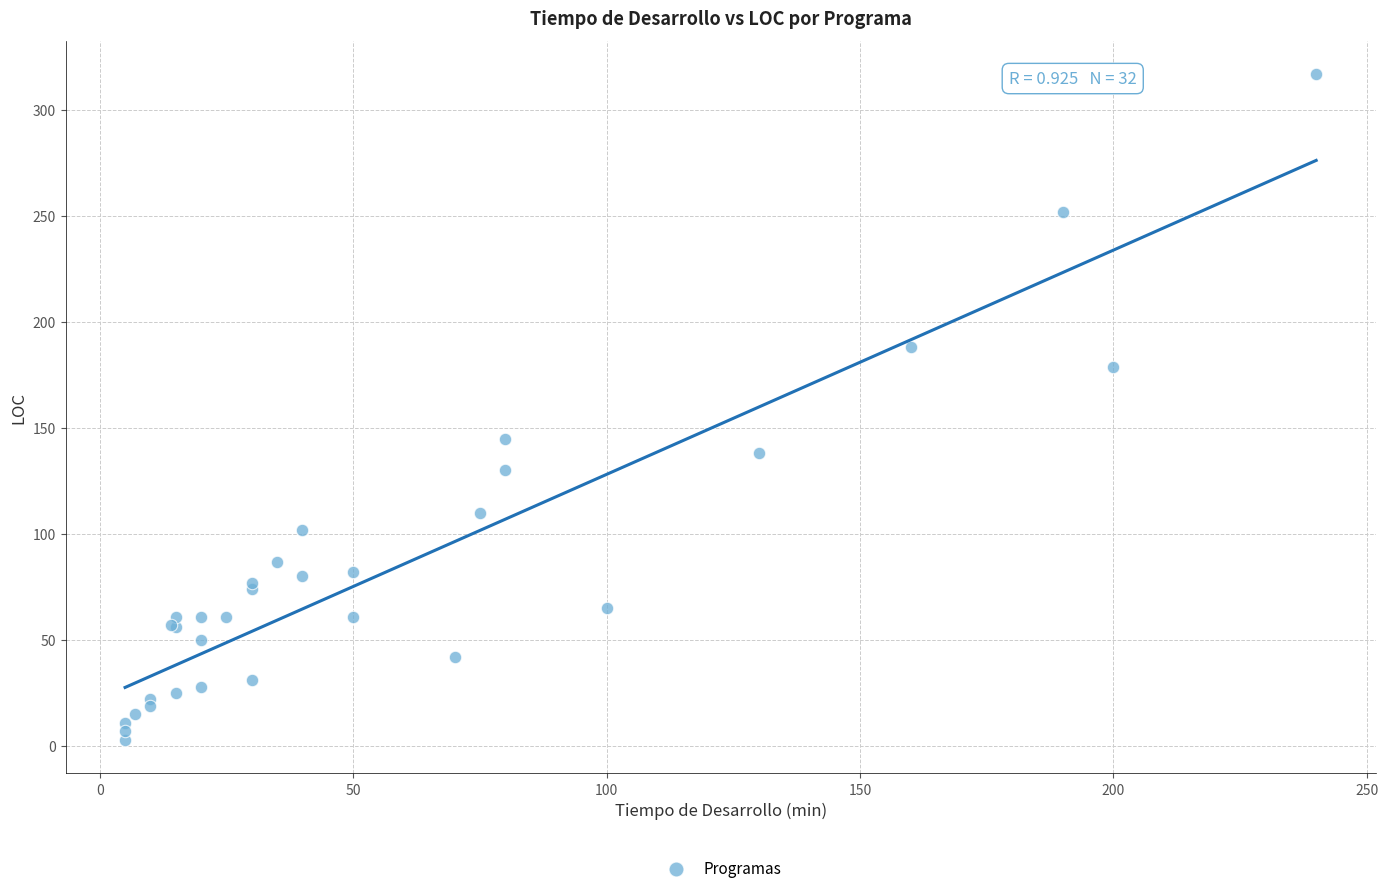

What Y value in the scatter plot is closest to 160?

145